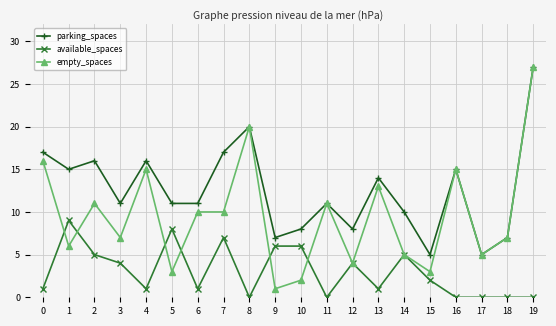

List the series in order of their overall mean, highest first.

parking_spaces, empty_spaces, available_spaces